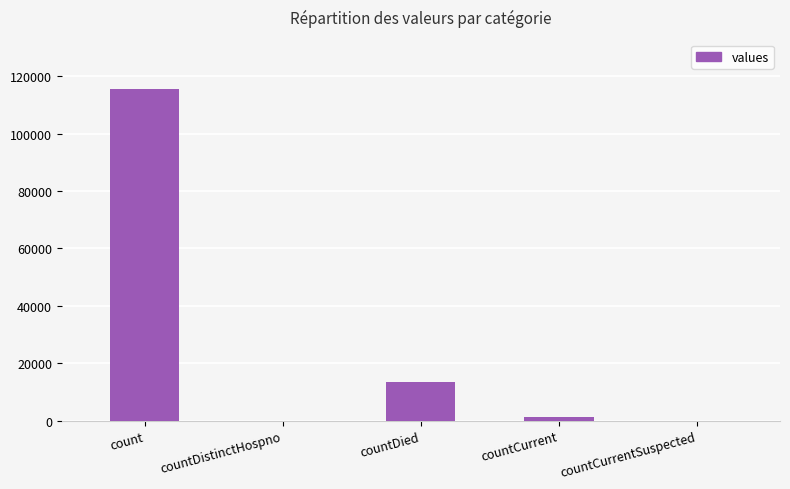

The value at countCurrentSuspected is 0. True or false?

True